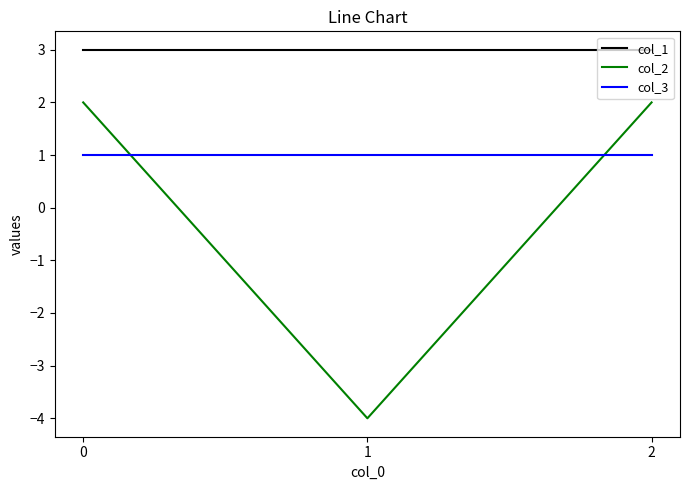

The value of col_2 at 1 is -4. True or false?

True